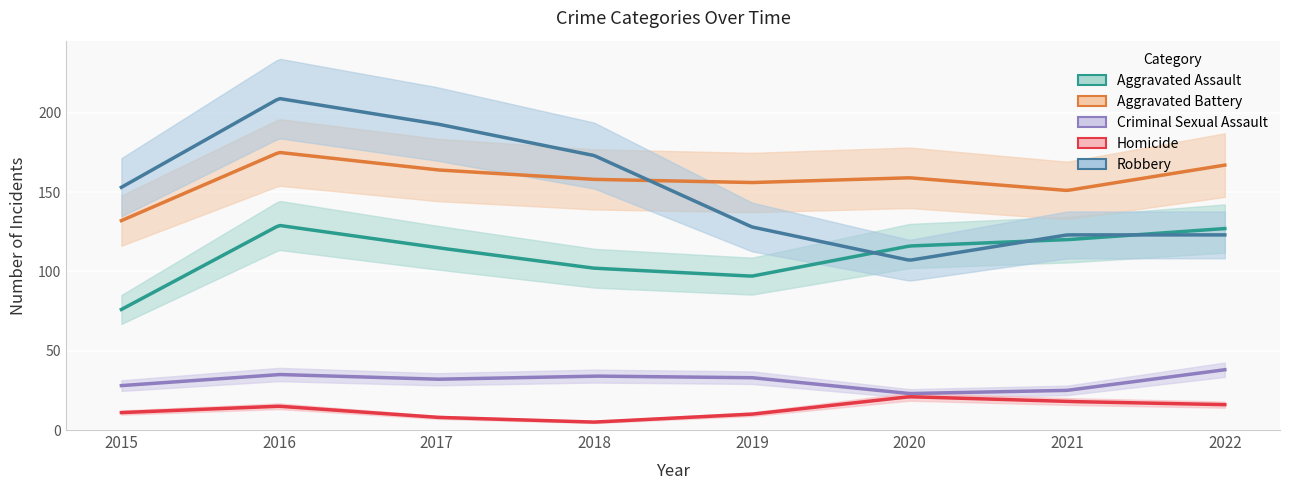

At how many categories does at least one series exceed 206?

1